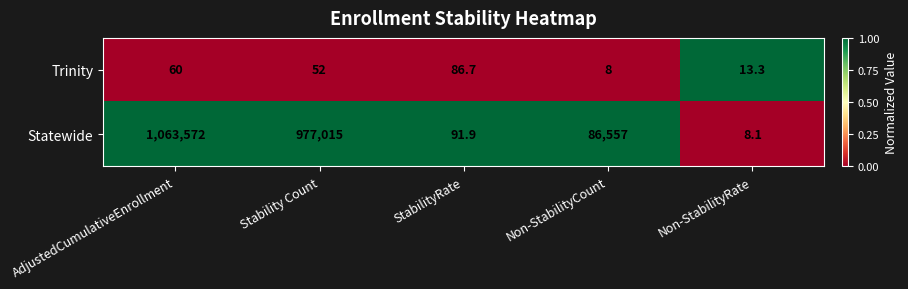

At which label is Statewide closest to 531790?

Stability Count